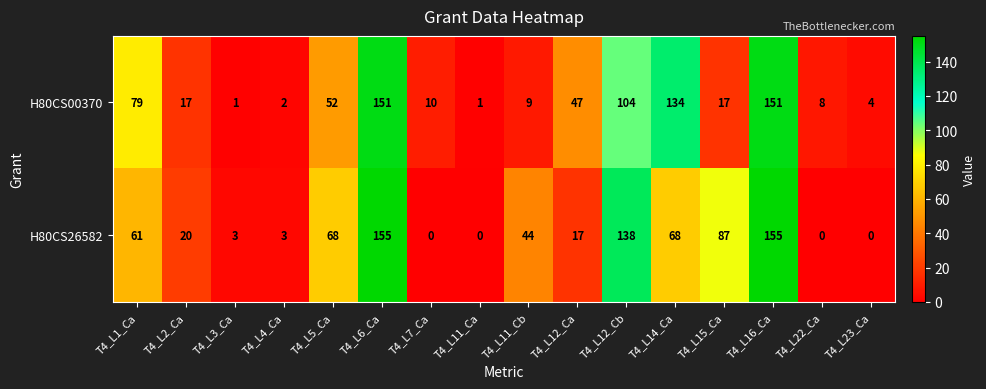

What is the difference between the second highest and minimum values in the H80CS26582 series?

155